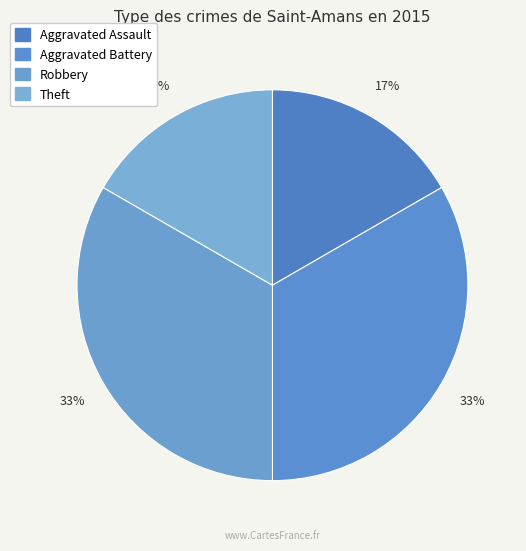

To the nearest percent, what percentage of the pie is Theft?

17%